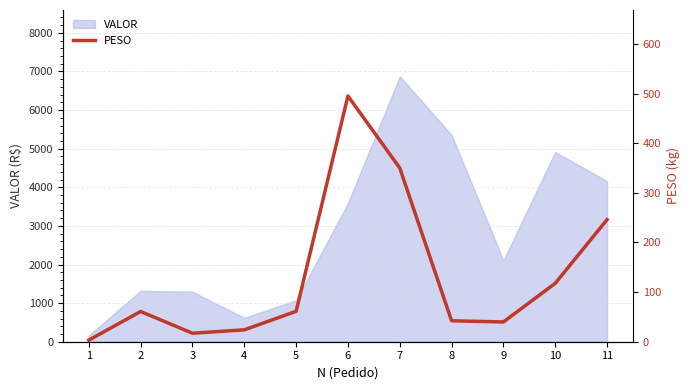

How many values exceed 60?

6